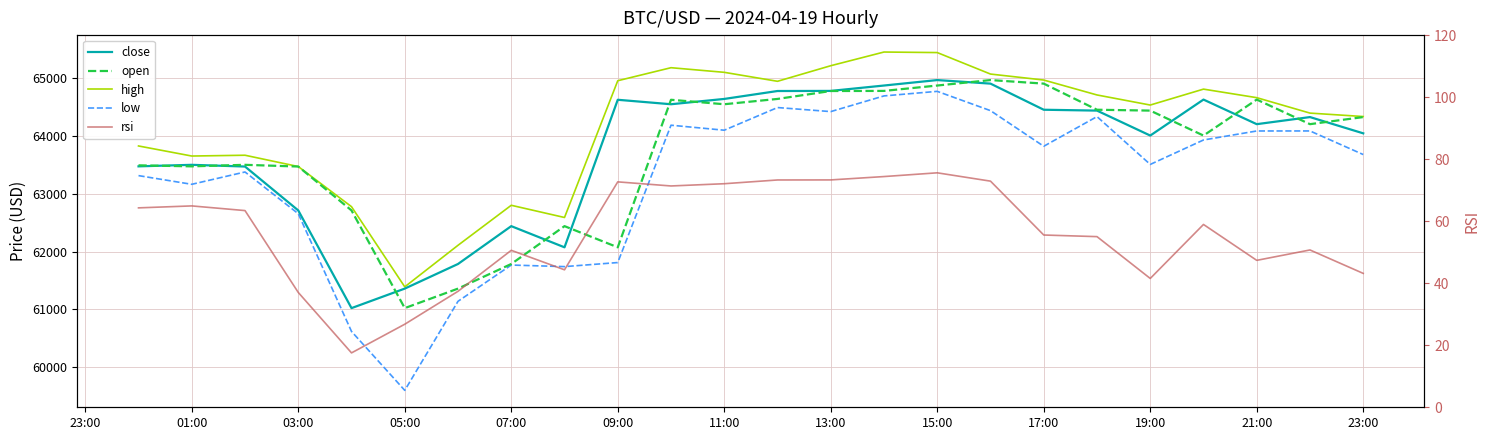

Reading right to left, extract all data points from this chart.

close: 64044.1	64325.2	64202.6	64627.8	64005.8	64437.2	64452.1	64903.7	64965.2	64870.7	64777.7	64775.9	64639.0	64547.2	64624.4	62073.4	62439.5	61785.1	61359.6	61022.0	62711.1	63470.1	63499.7	63473.3
open: 64325.3	64202.6	64627.8	64005.8	64437.2	64452.1	64903.7	64965.2	64870.7	64777.7	64775.9	64639.0	64547.2	64624.4	62073.4	62439.5	61785.1	61359.6	61022.0	62711.1	63470.1	63499.7	63473.3	63491.0
high: 64334.8	64394.0	64660.9	64808.5	64533.3	64707.7	64965.8	65069.1	65440.6	65450.0	65213.3	64943.9	65099.0	65179.0	64953.8	62589.1	62800.1	62108.3	61390.0	62776.0	63470.1	63665.5	63651.7	63825.7
low: 63677.4	64085.4	64084.9	63929.2	63506.6	64333.3	63820.6	64436.5	64770.0	64691.3	64420.0	64490.0	64098.1	64184.6	61809.9	61739.7	61766.8	61140.0	59600.0	60619.0	62654.6	63376.0	63162.8	63313.0
rsi: 43.2	50.7	47.4	58.9	41.5	55.0	55.5	72.9	75.6	74.4	73.3	73.3	72.1	71.4	72.7	44.3	50.6	37.4	26.8	17.5	37.0	63.4	64.9	64.3